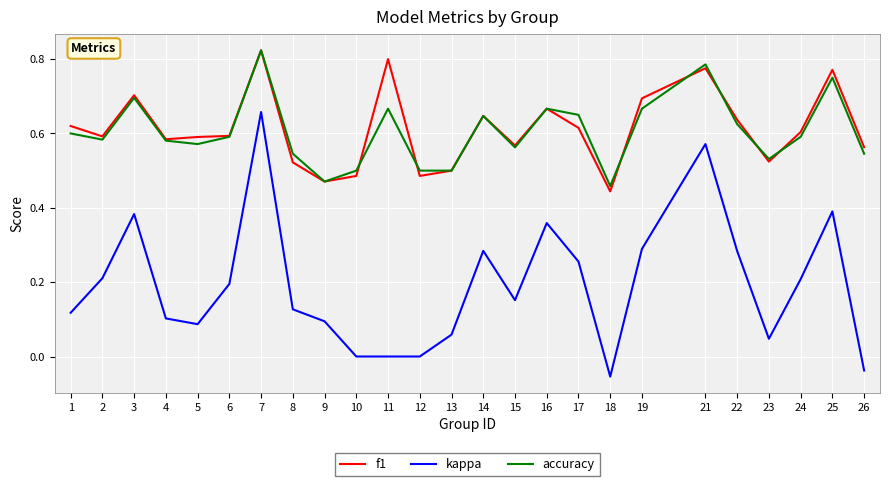

What are all the series names shown in the legend?

f1, kappa, accuracy